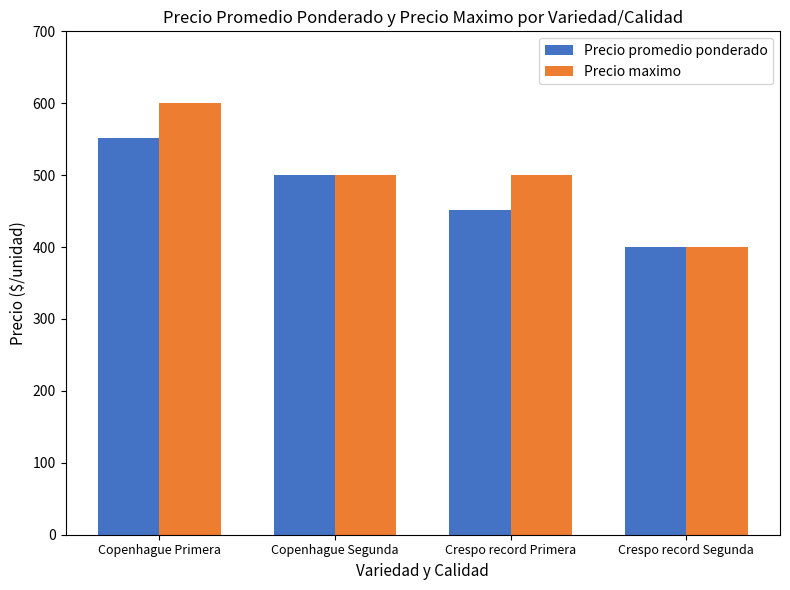

Which series has the largest range (max minus min)?

Precio maximo